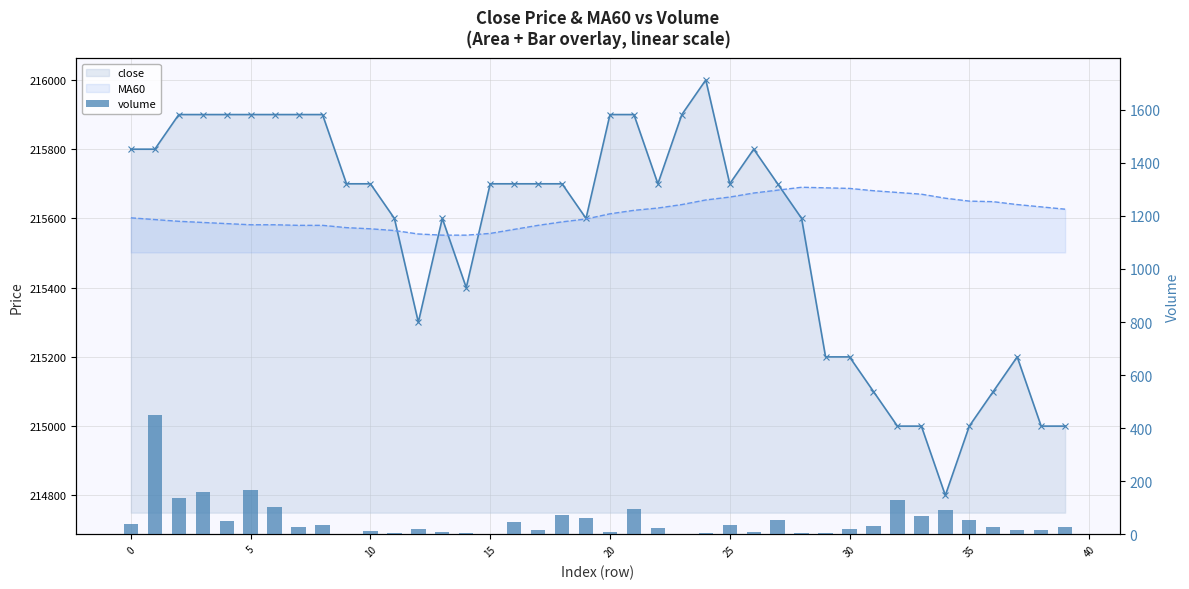

What is the average value of the MA60 series?

215616.8